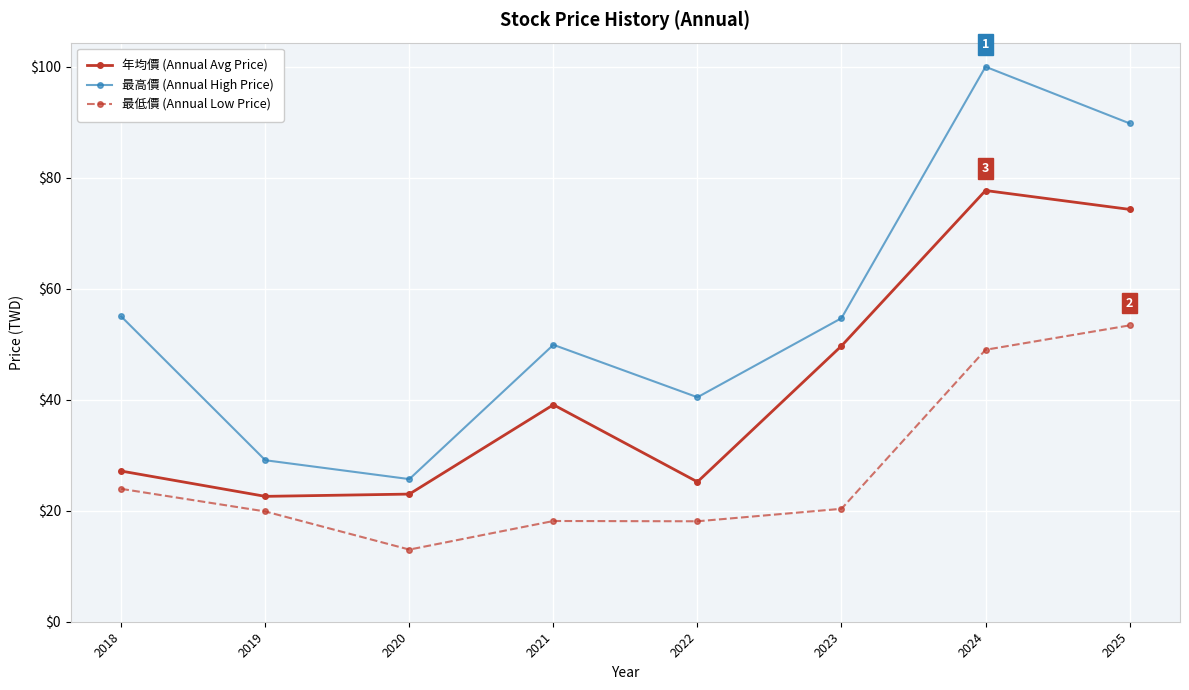

List the series in order of their overall mean, highest first.

最高價 (Annual High Price), 年均價 (Annual Avg Price), 最低價 (Annual Low Price)